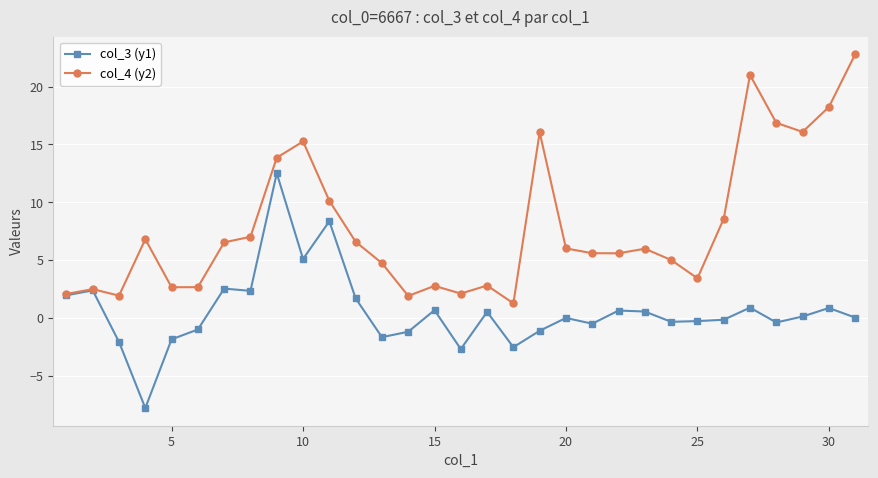

What is the value of the col_4 (y2) point at the 21st from the left?

5.6